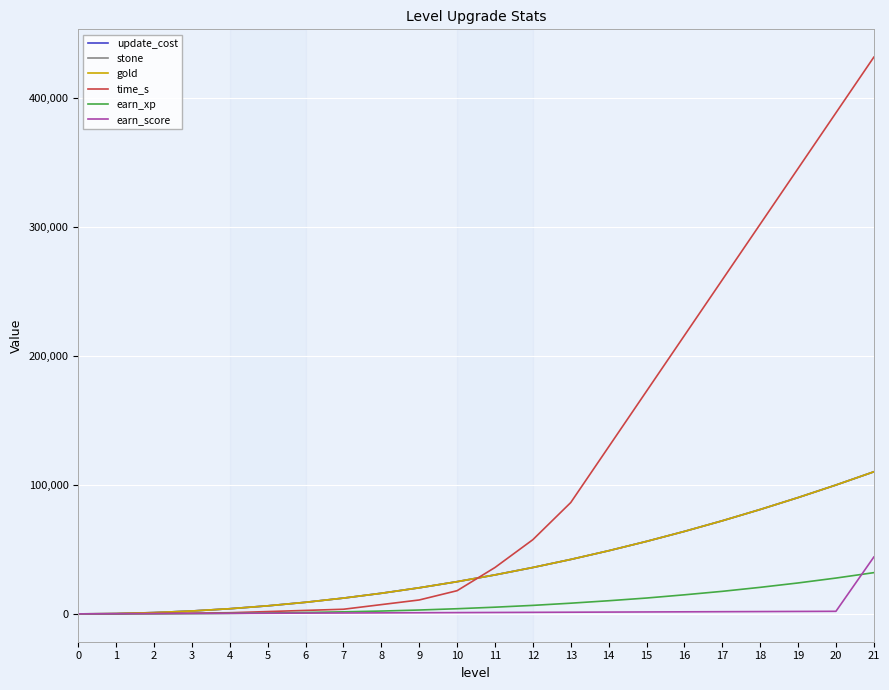

Is this an area chart (filled region under the line)?

No